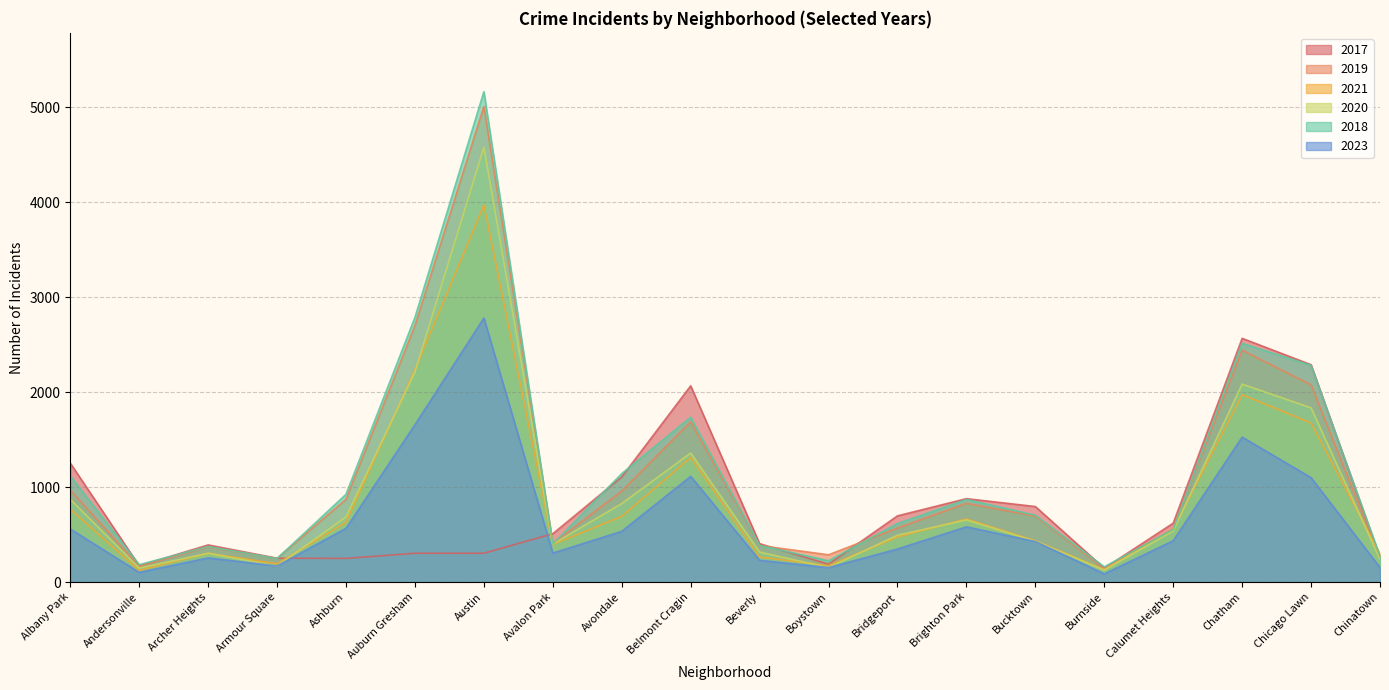

How many categories are shown in the chart?

20